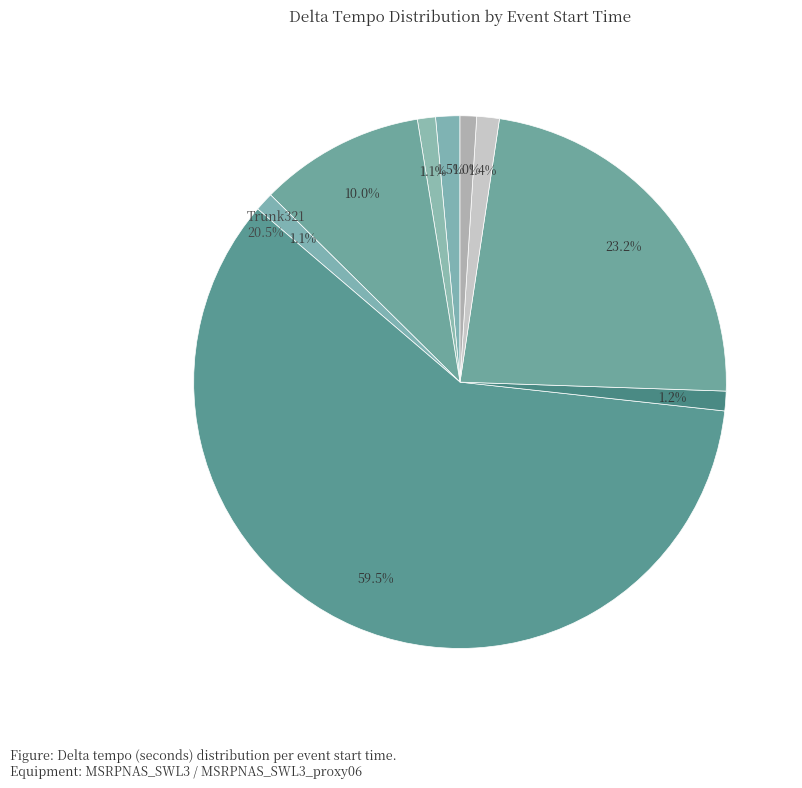

How many segments does this pie chart have?

9